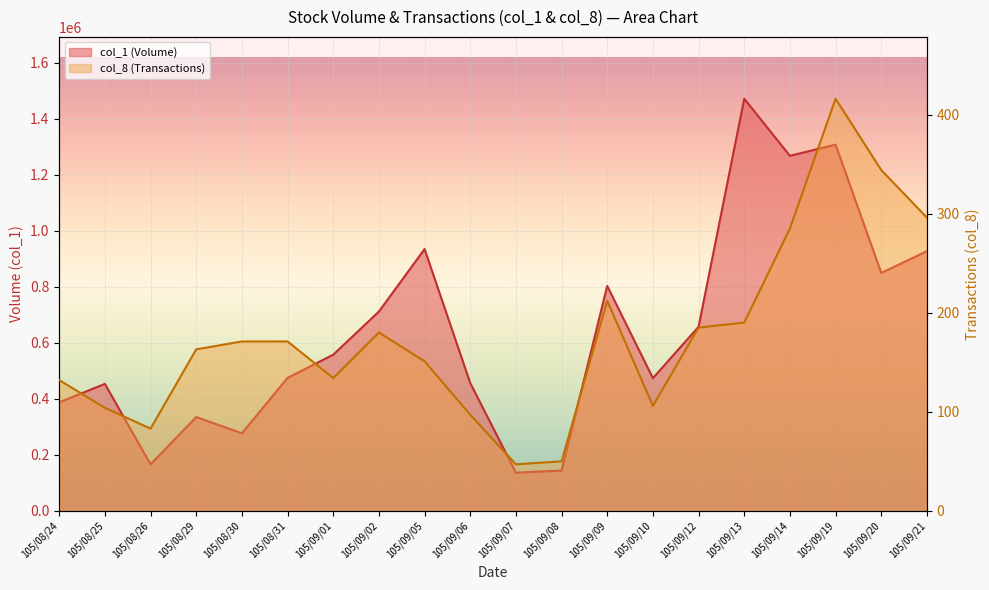

True or false: col_1 and col_8 intersect in this chart.

False